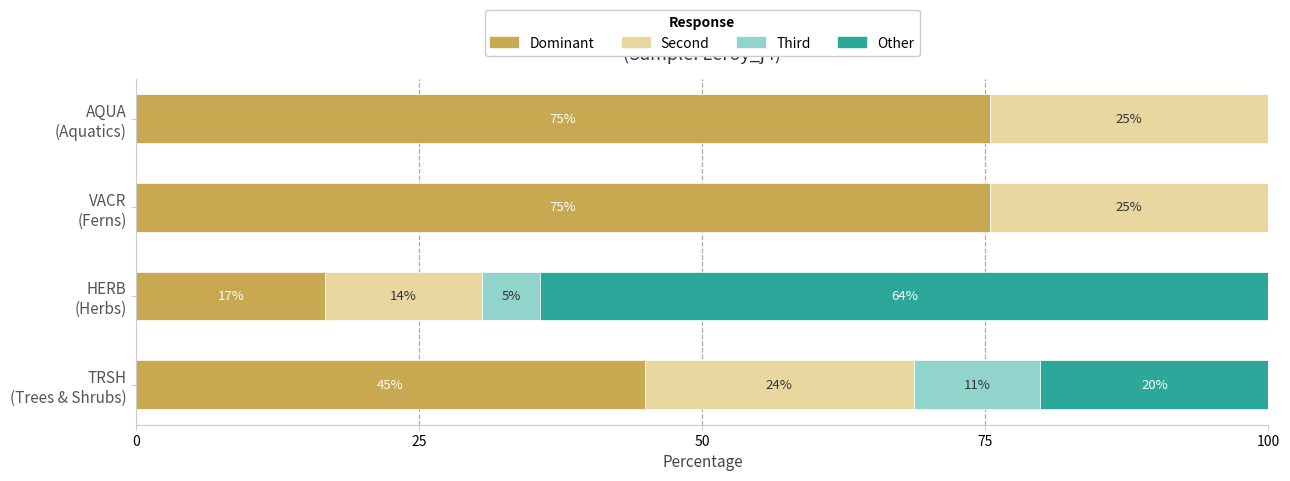

How many values in Other are above zero?

2